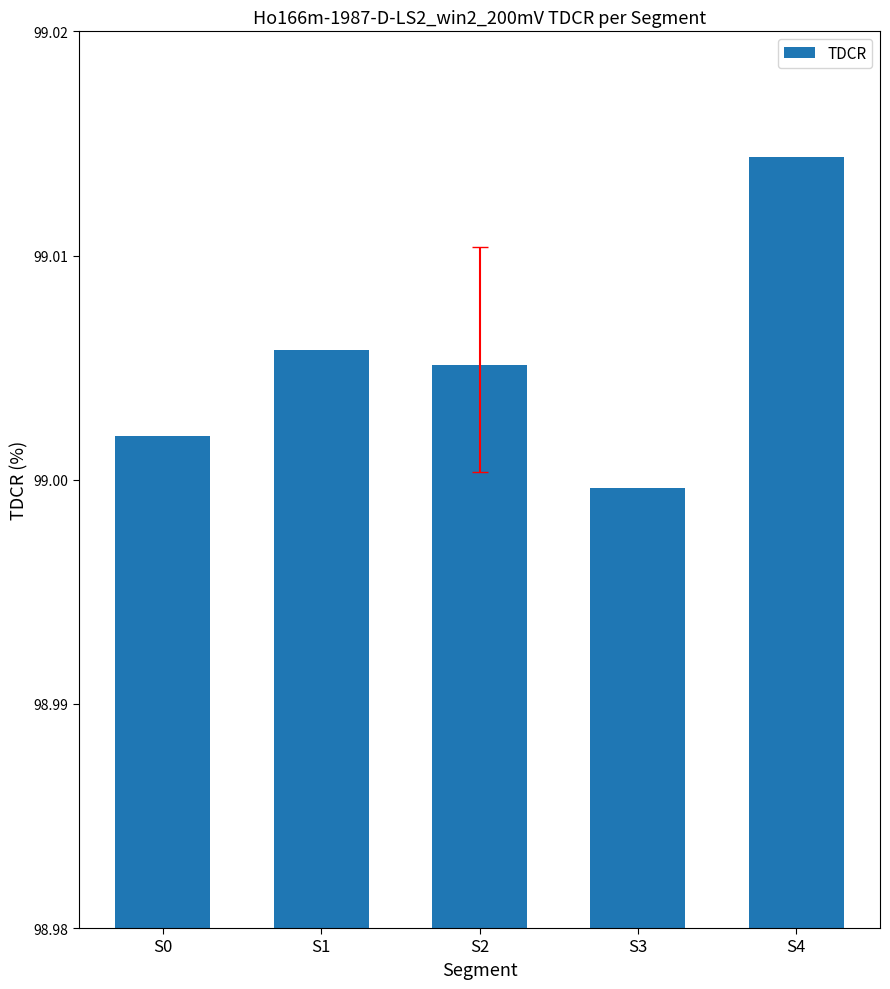

Are the bars horizontal?

No